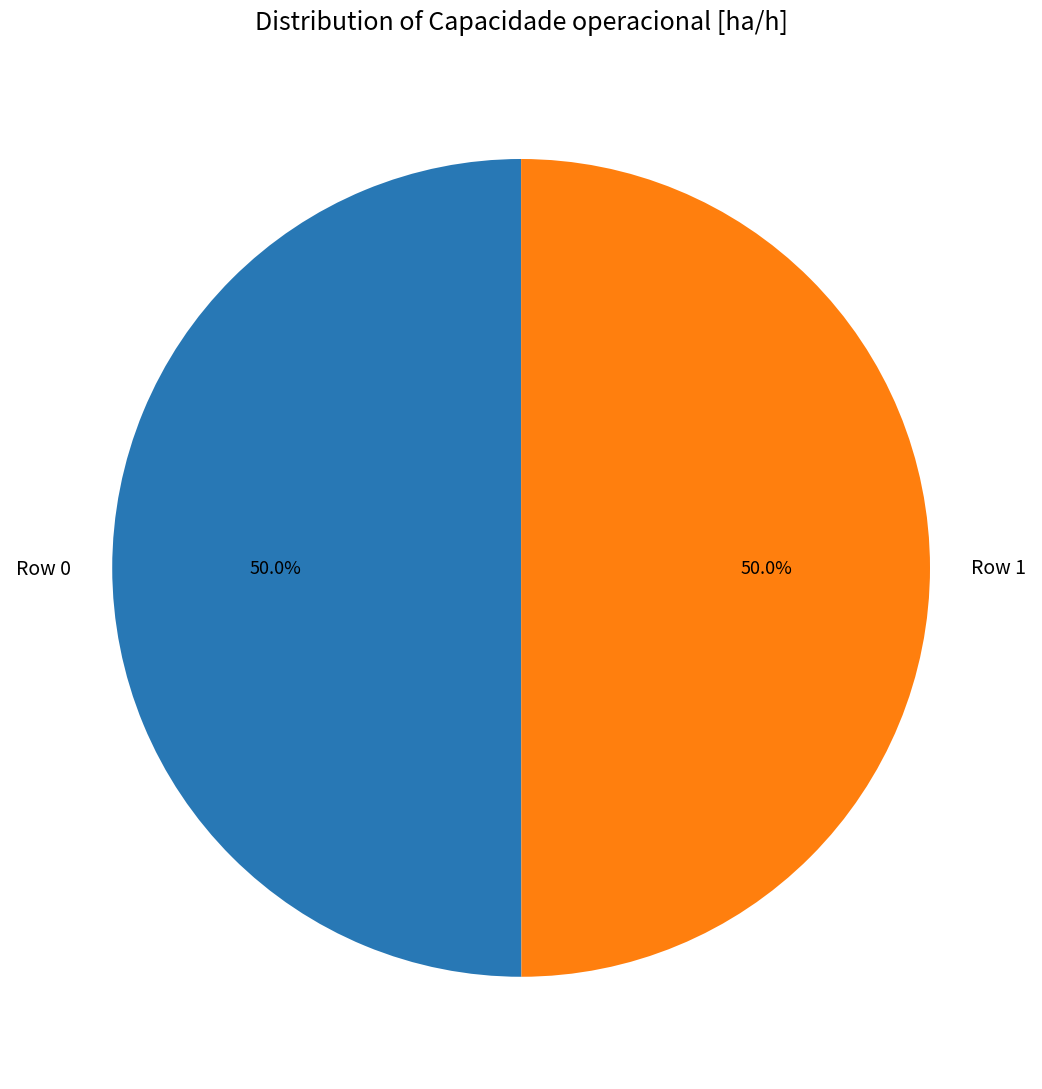

The Row 0 slice represents 39% of the pie. True or false?

False